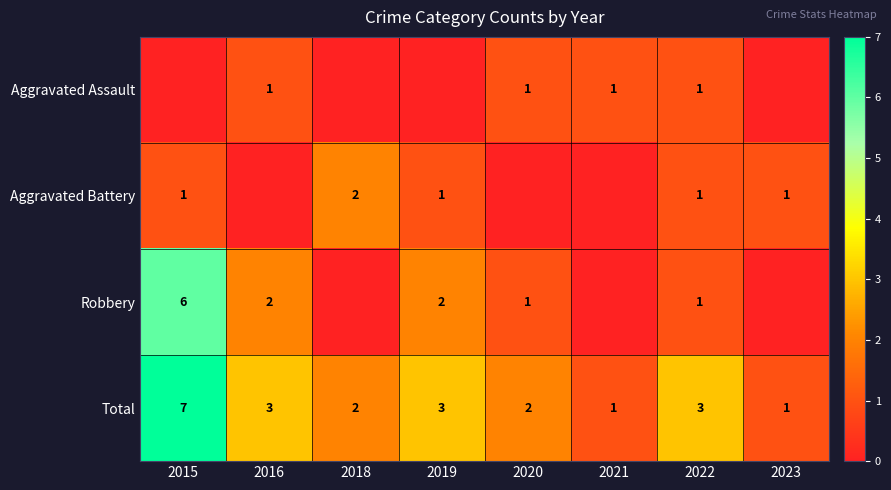

What is the difference between the highest and lowest values at 2016?

3